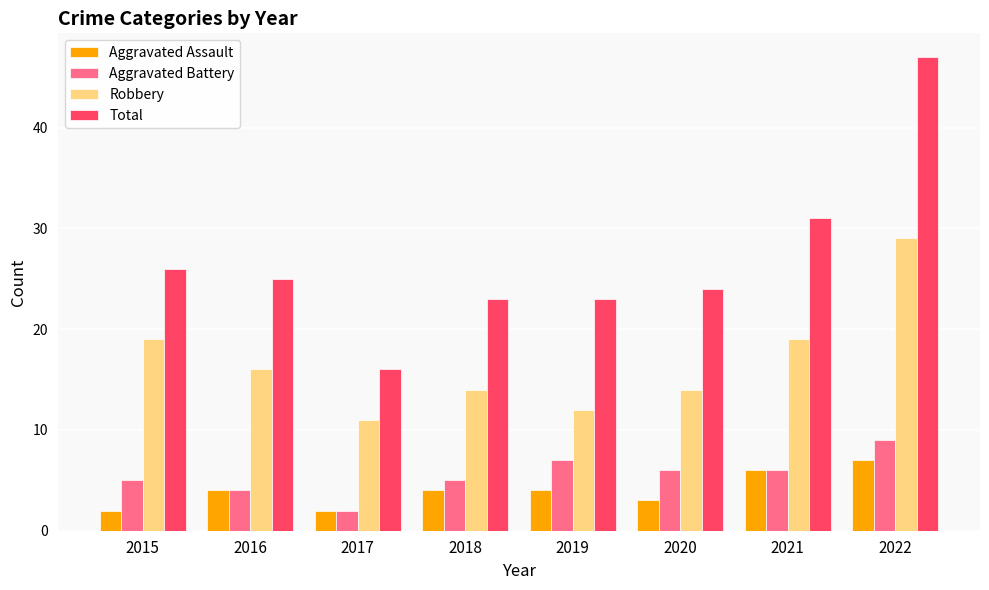

What value does the Robbery series have at 2019, to the nearest 5?

10